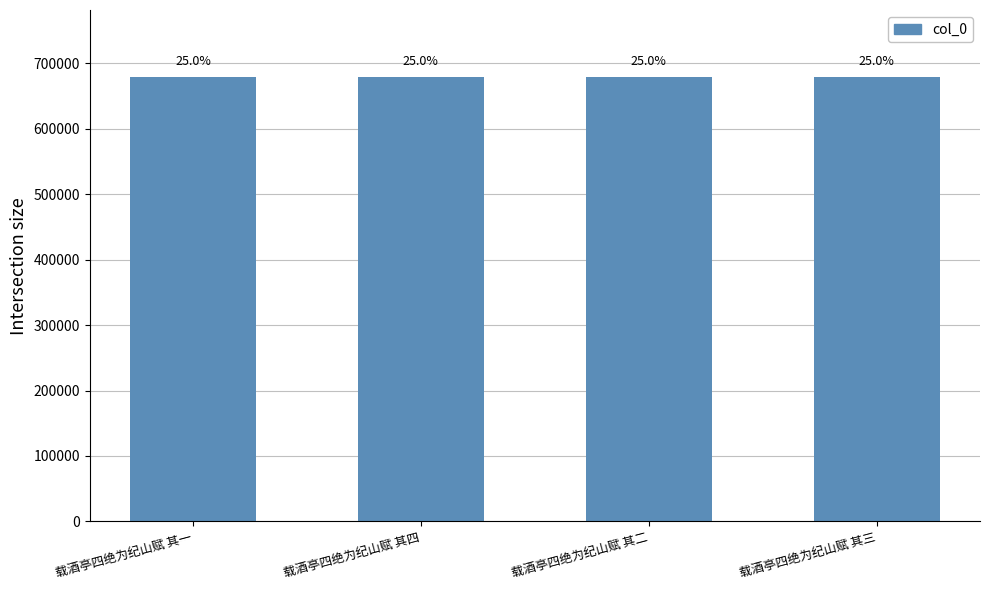

What is the maximum value shown in the chart?

679658